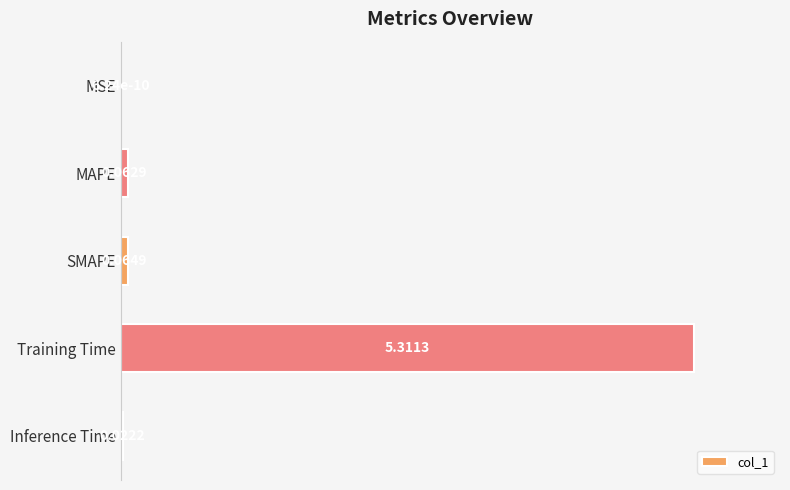

Are the bars horizontal?

Yes